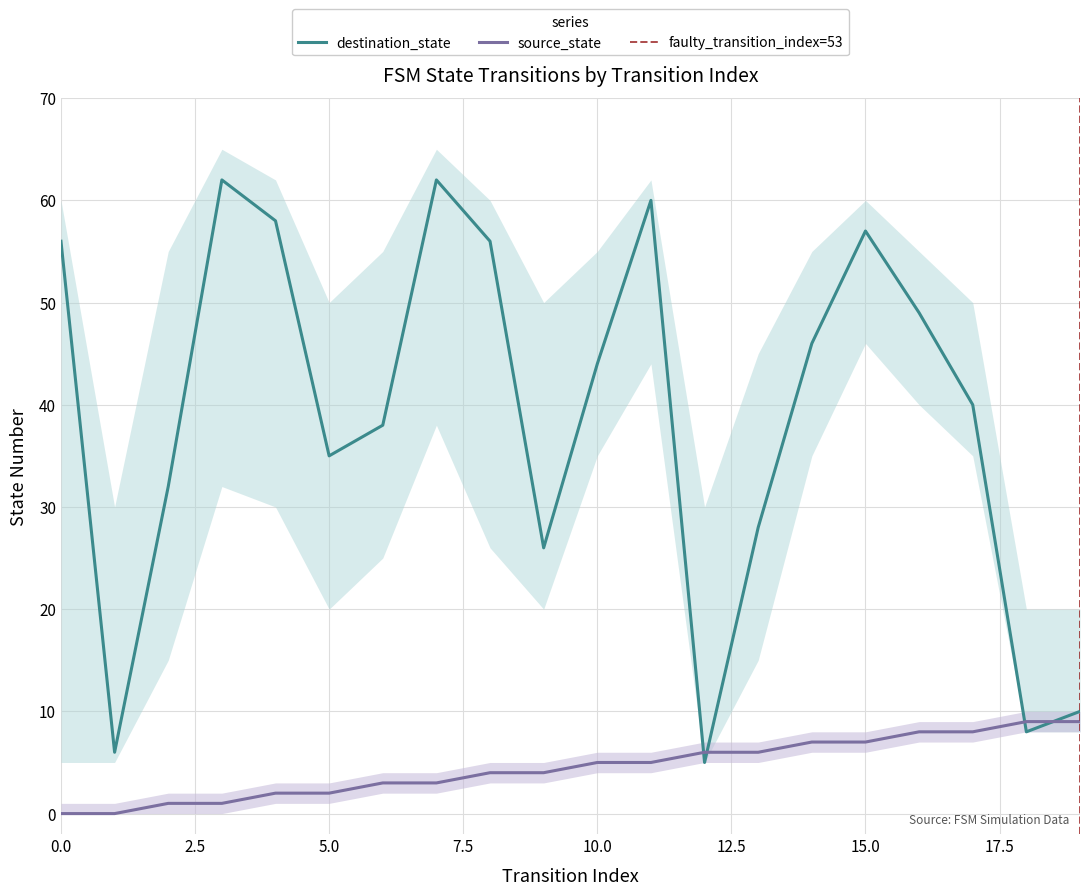

Which has a higher value, 17 or 6?

17